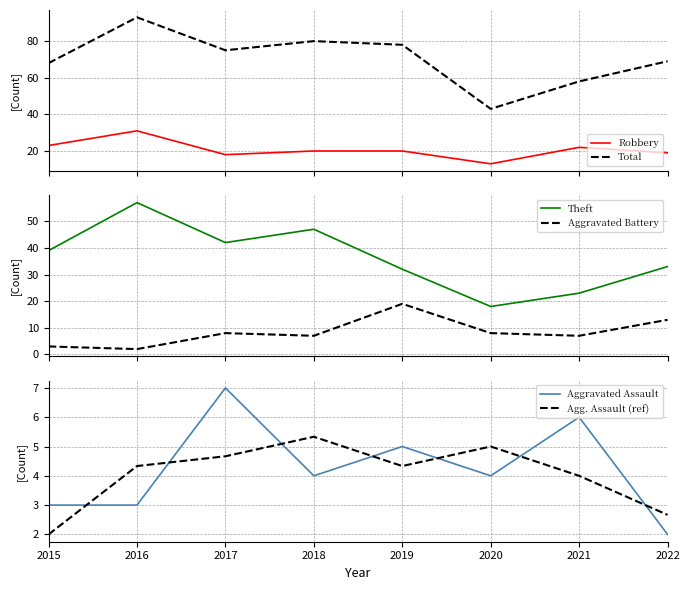

Where does the Total series first go above 75?

2016